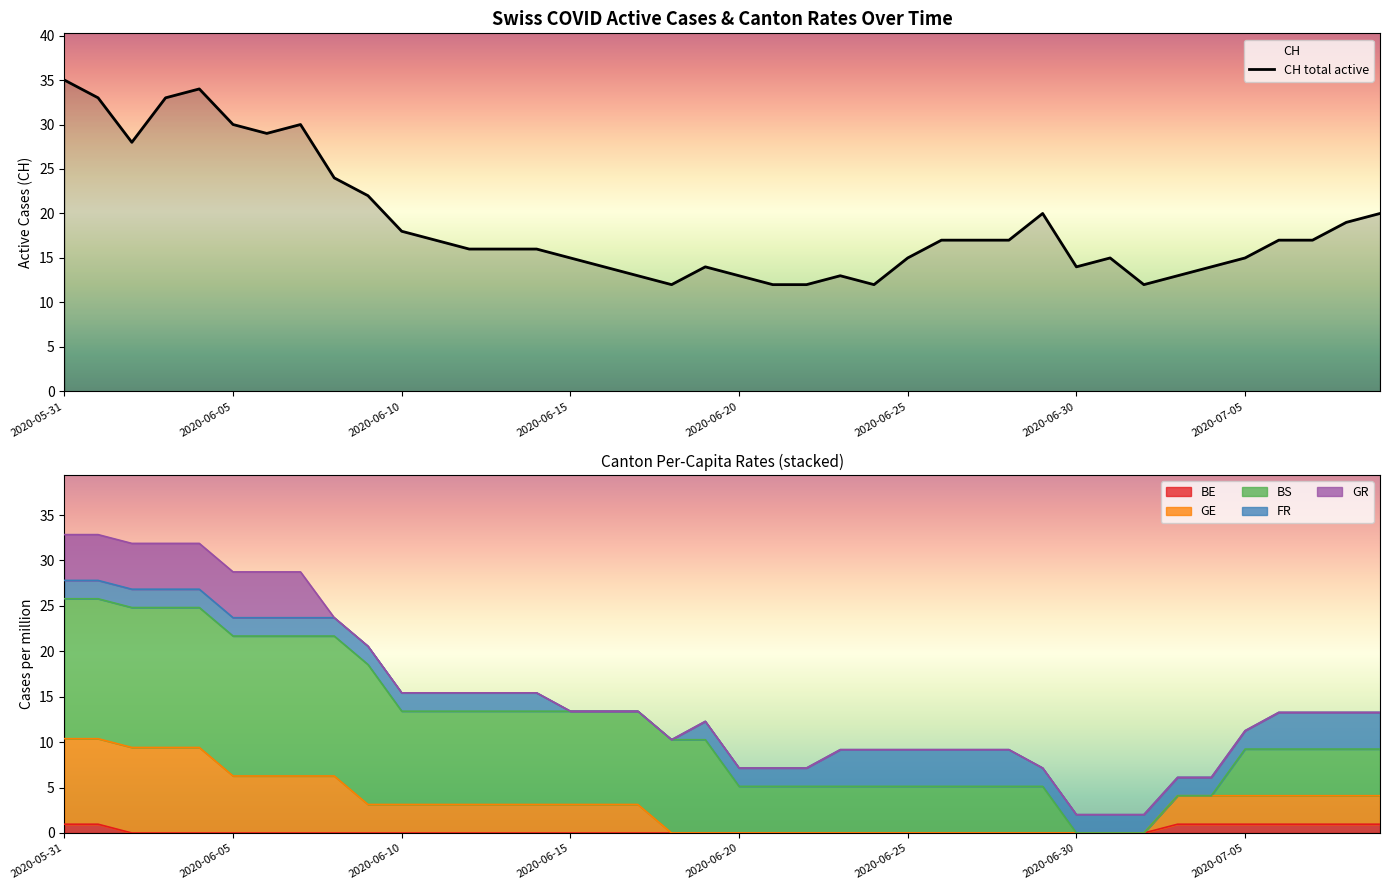

What is the label of the 24th point from the right?

16